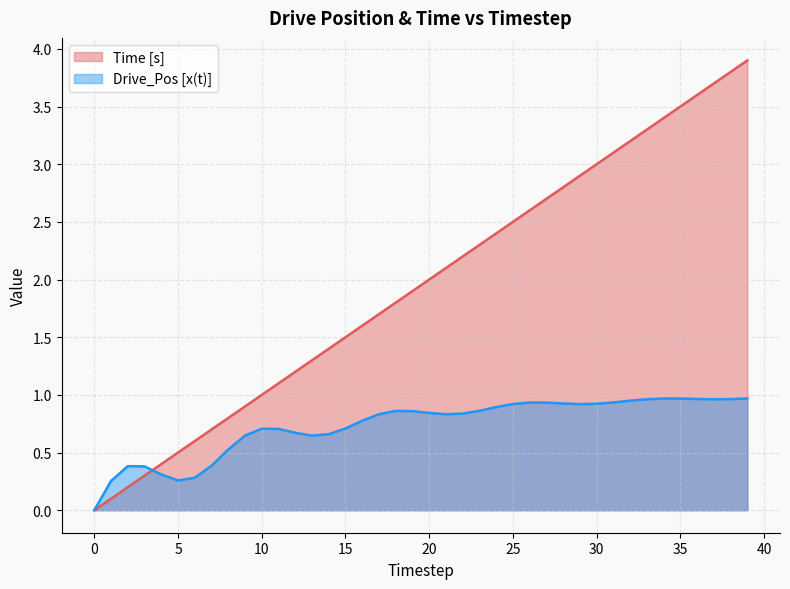

True or false: Time [s] has more than 1 interior local peaks.

False